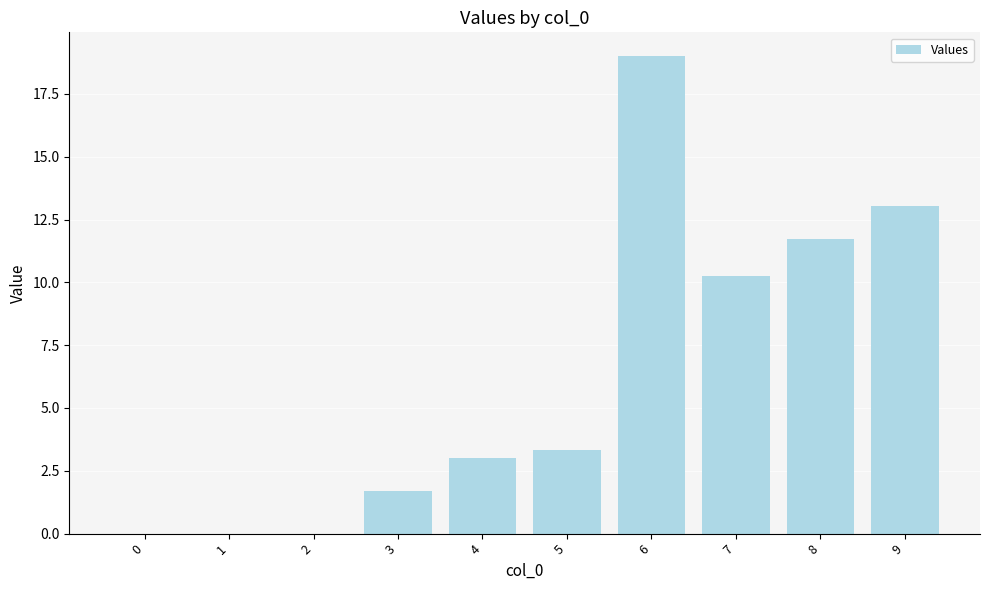

Which label corresponds to the largest value in the chart?

6